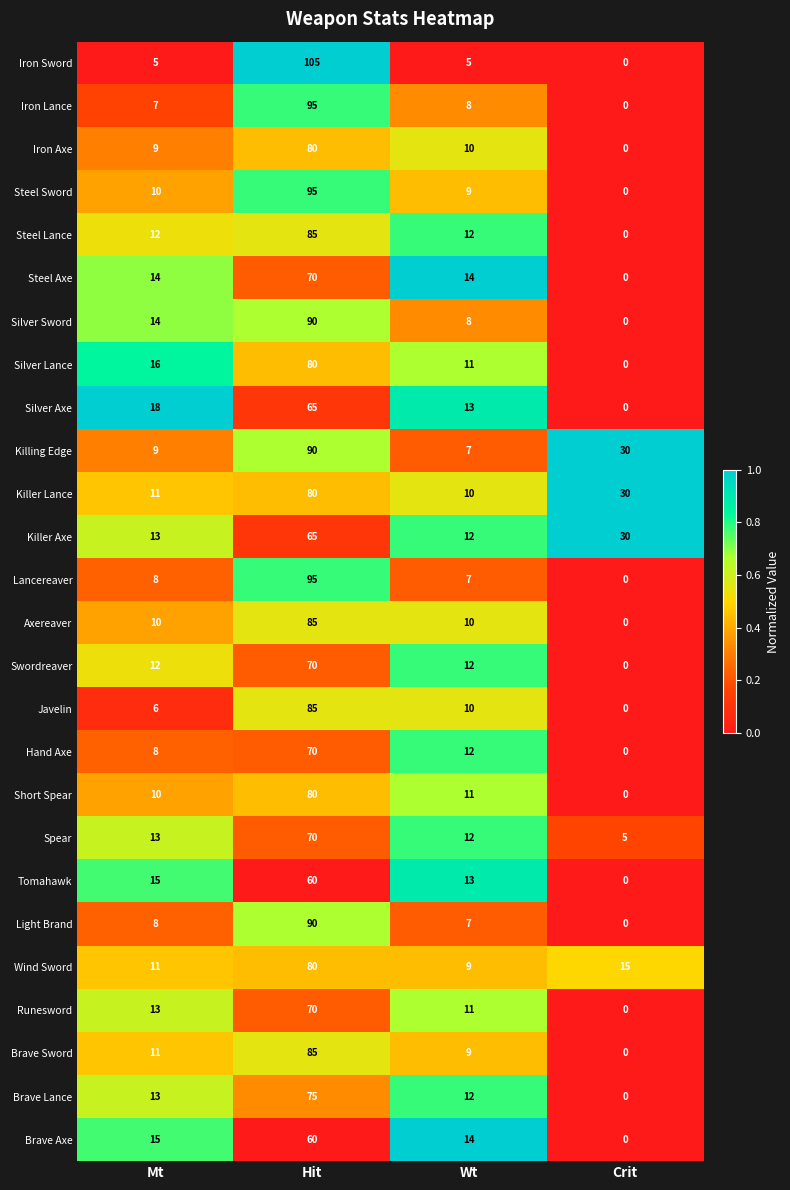

Rank the categories by Iron Axe value from lowest to highest.

Crit, Mt, Wt, Hit